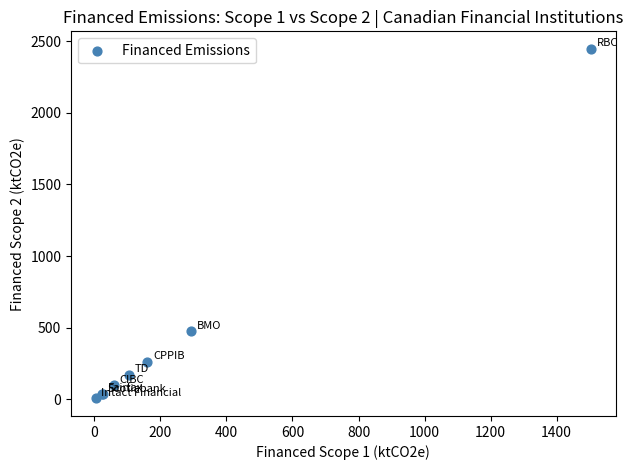

What Y value in the scatter plot is closest to 1226?

475.1